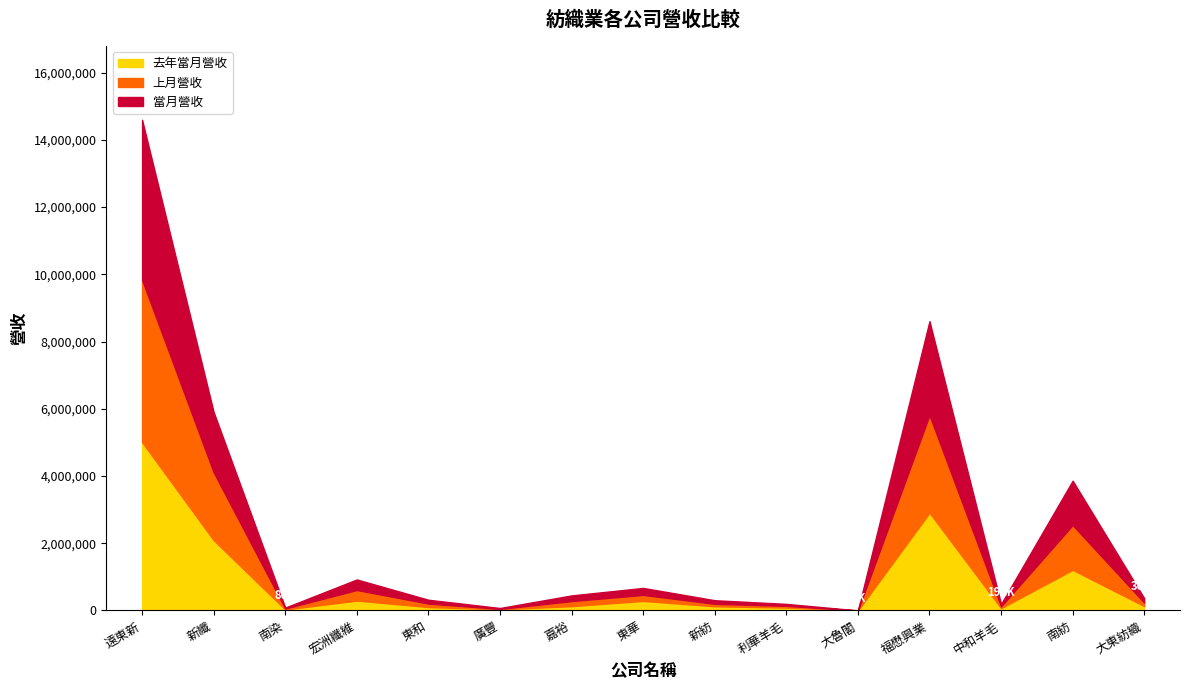

True or false: 當月累計營收 and 去年當月營收 intersect in this chart.

False